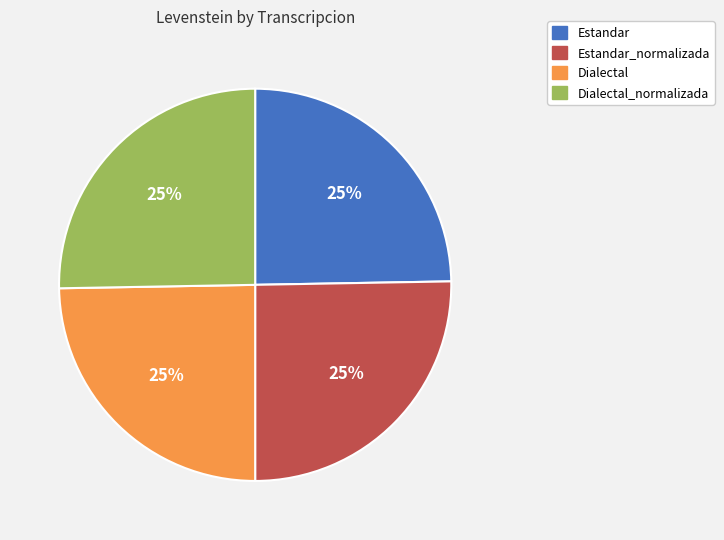

To the nearest percent, what is the average slice percentage?

25%